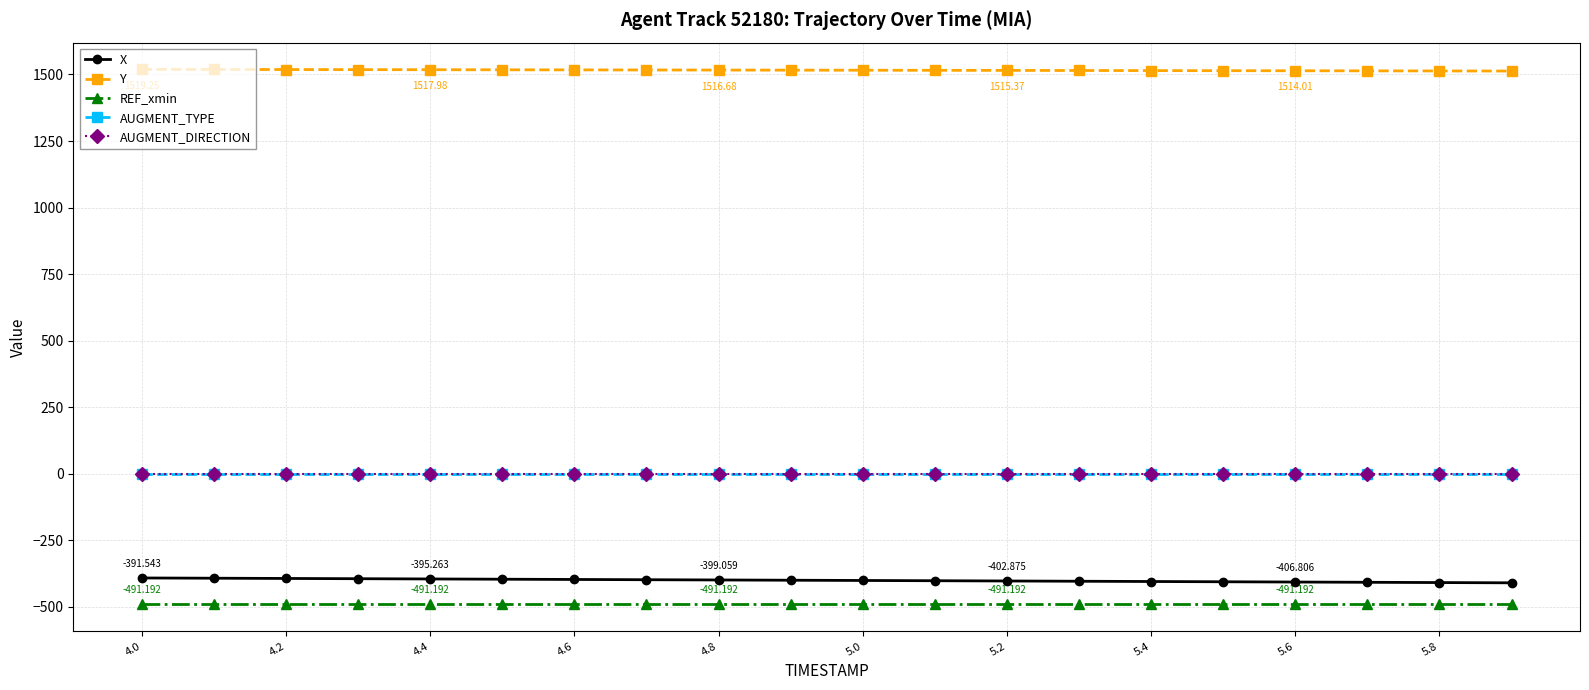

Reading left to right, extract all data points from this chart.

X: -391.5	-392.5	-393.4	-394.3	-395.3	-396.2	-397.2	-398.1	-399.1	-400.0	-401.0	-401.9	-402.9	-403.8	-404.8	-405.8	-406.8	-407.8	-408.8	-409.8
Y: 1519.2	1518.9	1518.6	1518.3	1518.0	1517.7	1517.3	1517.0	1516.7	1516.4	1516.0	1515.7	1515.4	1515.0	1514.7	1514.3	1514.0	1513.7	1513.3	1513.0
REF_xmin: -491.2	-491.2	-491.2	-491.2	-491.2	-491.2	-491.2	-491.2	-491.2	-491.2	-491.2	-491.2	-491.2	-491.2	-491.2	-491.2	-491.2	-491.2	-491.2	-491.2
AUGMENT_TYPE: 0.0	0.0	0.0	0.0	0.0	0.0	0.0	0.0	0.0	0.0	0.0	0.0	0.0	0.0	0.0	0.0	0.0	0.0	0.0	0.0
AUGMENT_DIRECTION: 0.0	0.0	0.0	0.0	0.0	0.0	0.0	0.0	0.0	0.0	0.0	0.0	0.0	0.0	0.0	0.0	0.0	0.0	0.0	0.0